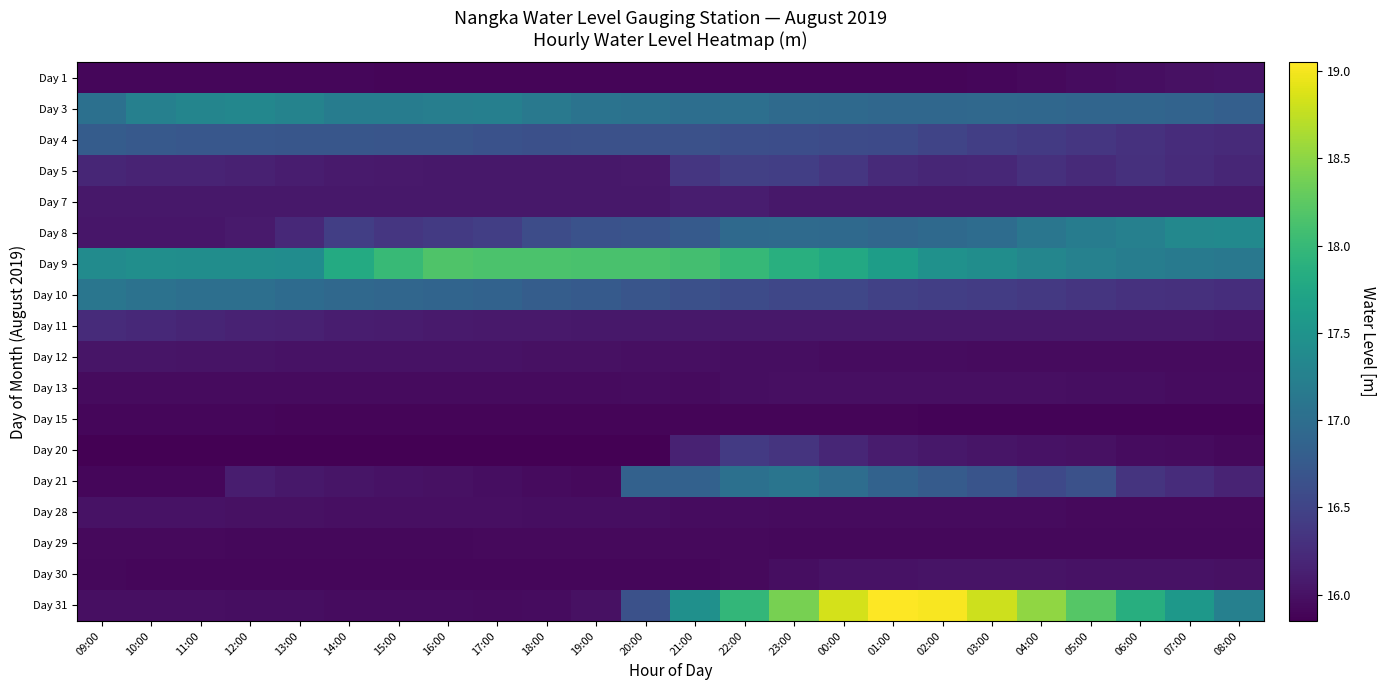

Reading right to left, list all the values displayed in this chart.

Day 1: 08:00=16.0	07:00=16.0	06:00=16.0	05:00=16.0	04:00=15.9	03:00=15.9	02:00=15.9	01:00=15.9	00:00=15.9	23:00=15.9	22:00=15.9	21:00=15.9	20:00=15.9	19:00=15.9	18:00=15.9	17:00=15.9	16:00=15.9	15:00=15.9	14:00=15.9	13:00=15.9	12:00=15.9	11:00=15.9	10:00=15.9	09:00=15.9
Day 3: 08:00=16.8	07:00=16.9	06:00=16.9	05:00=16.9	04:00=16.9	03:00=16.9	02:00=16.9	01:00=16.9	00:00=16.9	23:00=17.0	22:00=17.0	21:00=17.0	20:00=17.0	19:00=17.1	18:00=17.1	17:00=17.2	16:00=17.2	15:00=17.2	14:00=17.2	13:00=17.3	12:00=17.3	11:00=17.3	10:00=17.2	09:00=17.0
Day 4: 08:00=16.2	07:00=16.3	06:00=16.3	05:00=16.4	04:00=16.4	03:00=16.4	02:00=16.5	01:00=16.6	00:00=16.6	23:00=16.6	22:00=16.6	21:00=16.6	20:00=16.6	19:00=16.6	18:00=16.6	17:00=16.7	16:00=16.7	15:00=16.7	14:00=16.7	13:00=16.7	12:00=16.7	11:00=16.7	10:00=16.7	09:00=16.8
Day 5: 08:00=16.2	07:00=16.2	06:00=16.3	05:00=16.2	04:00=16.3	03:00=16.2	02:00=16.2	01:00=16.2	00:00=16.4	23:00=16.4	22:00=16.5	21:00=16.4	20:00=16.1	19:00=16.1	18:00=16.1	17:00=16.1	16:00=16.1	15:00=16.1	14:00=16.1	13:00=16.1	12:00=16.1	11:00=16.2	10:00=16.2	09:00=16.2
Day 7: 08:00=16.1	07:00=16.1	06:00=16.1	05:00=16.1	04:00=16.1	03:00=16.1	02:00=16.1	01:00=16.1	00:00=16.1	23:00=16.1	22:00=16.1	21:00=16.1	20:00=16.1	19:00=16.1	18:00=16.1	17:00=16.1	16:00=16.1	15:00=16.1	14:00=16.1	13:00=16.1	12:00=16.1	11:00=16.1	10:00=16.1	09:00=16.1
Day 8: 08:00=17.4	07:00=17.3	06:00=17.2	05:00=17.2	04:00=17.1	03:00=17.0	02:00=16.9	01:00=16.9	00:00=16.9	23:00=17.0	22:00=16.9	21:00=16.8	20:00=16.7	19:00=16.7	18:00=16.6	17:00=16.4	16:00=16.4	15:00=16.4	14:00=16.4	13:00=16.2	12:00=16.1	11:00=16.0	10:00=16.0	09:00=16.0
Day 9: 08:00=17.1	07:00=17.2	06:00=17.2	05:00=17.3	04:00=17.3	03:00=17.4	02:00=17.5	01:00=17.6	00:00=17.8	23:00=17.9	22:00=18.0	21:00=18.1	20:00=18.1	19:00=18.1	18:00=18.1	17:00=18.1	16:00=18.2	15:00=18.0	14:00=17.8	13:00=17.4	12:00=17.4	11:00=17.4	10:00=17.4	09:00=17.4
Day 10: 08:00=16.3	07:00=16.3	06:00=16.3	05:00=16.3	04:00=16.4	03:00=16.4	02:00=16.4	01:00=16.5	00:00=16.5	23:00=16.5	22:00=16.6	21:00=16.6	20:00=16.7	19:00=16.8	18:00=16.8	17:00=16.9	16:00=16.9	15:00=16.9	14:00=16.9	13:00=17.0	12:00=17.0	11:00=17.0	10:00=17.1	09:00=17.1
Day 11: 08:00=16.0	07:00=16.1	06:00=16.1	05:00=16.1	04:00=16.1	03:00=16.1	02:00=16.1	01:00=16.1	00:00=16.1	23:00=16.1	22:00=16.1	21:00=16.1	20:00=16.1	19:00=16.1	18:00=16.1	17:00=16.1	16:00=16.1	15:00=16.1	14:00=16.1	13:00=16.1	12:00=16.2	11:00=16.2	10:00=16.2	09:00=16.2
Day 12: 08:00=15.9	07:00=15.9	06:00=15.9	05:00=15.9	04:00=15.9	03:00=15.9	02:00=16.0	01:00=16.0	00:00=16.0	23:00=16.0	22:00=16.0	21:00=16.0	20:00=16.0	19:00=16.0	18:00=16.0	17:00=16.0	16:00=16.0	15:00=16.0	14:00=16.0	13:00=16.0	12:00=16.0	11:00=16.0	10:00=16.0	09:00=16.0
Day 13: 08:00=16.0	07:00=16.0	06:00=16.0	05:00=16.0	04:00=16.0	03:00=16.0	02:00=16.0	01:00=16.0	00:00=16.0	23:00=16.0	22:00=16.0	21:00=15.9	20:00=16.0	19:00=15.9	18:00=15.9	17:00=15.9	16:00=15.9	15:00=15.9	14:00=15.9	13:00=15.9	12:00=15.9	11:00=15.9	10:00=15.9	09:00=15.9
Day 15: 08:00=15.9	07:00=15.9	06:00=15.9	05:00=15.9	04:00=15.9	03:00=15.9	02:00=15.9	01:00=15.9	00:00=15.9	23:00=15.9	22:00=15.9	21:00=15.9	20:00=15.9	19:00=15.9	18:00=15.9	17:00=15.9	16:00=15.9	15:00=15.9	14:00=15.9	13:00=15.9	12:00=15.9	11:00=15.9	10:00=15.9	09:00=15.9
Day 20: 08:00=15.9	07:00=15.9	06:00=16.0	05:00=16.0	04:00=16.0	03:00=16.0	02:00=16.1	01:00=16.1	00:00=16.2	23:00=16.3	22:00=16.4	21:00=16.2	20:00=15.8	19:00=15.8	18:00=15.8	17:00=15.8	16:00=15.8	15:00=15.8	14:00=15.8	13:00=15.8	12:00=15.8	11:00=15.8	10:00=15.8	09:00=15.8
Day 21: 08:00=16.2	07:00=16.2	06:00=16.3	05:00=16.6	04:00=16.6	03:00=16.7	02:00=16.8	01:00=16.9	00:00=17.0	23:00=17.1	22:00=17.0	21:00=16.8	20:00=16.8	19:00=15.9	18:00=15.9	17:00=16.0	16:00=16.0	15:00=16.0	14:00=16.0	13:00=16.1	12:00=16.1	11:00=15.9	10:00=15.9	09:00=15.9
Day 28: 08:00=15.9	07:00=15.9	06:00=15.9	05:00=15.9	04:00=15.9	03:00=15.9	02:00=15.9	01:00=15.9	00:00=15.9	23:00=15.9	22:00=16.0	21:00=16.0	20:00=16.0	19:00=16.0	18:00=16.0	17:00=16.0	16:00=16.0	15:00=16.0	14:00=16.0	13:00=16.0	12:00=16.0	11:00=16.0	10:00=16.0	09:00=16.0
Day 29: 08:00=15.9	07:00=15.9	06:00=15.9	05:00=15.9	04:00=15.9	03:00=15.9	02:00=15.9	01:00=15.9	00:00=15.9	23:00=15.9	22:00=15.9	21:00=15.9	20:00=15.9	19:00=15.9	18:00=15.9	17:00=15.9	16:00=15.9	15:00=15.9	14:00=15.9	13:00=15.9	12:00=15.9	11:00=15.9	10:00=15.9	09:00=15.9
Day 30: 08:00=16.0	07:00=16.0	06:00=16.0	05:00=16.0	04:00=16.0	03:00=16.0	02:00=16.0	01:00=16.0	00:00=16.0	23:00=16.0	22:00=15.9	21:00=15.9	20:00=15.9	19:00=15.9	18:00=15.9	17:00=15.9	16:00=15.9	15:00=15.9	14:00=15.9	13:00=15.9	12:00=15.9	11:00=15.9	10:00=15.9	09:00=15.9
Day 31: 08:00=17.2	07:00=17.6	06:00=17.9	05:00=18.2	04:00=18.5	03:00=18.8	02:00=19.0	01:00=19.1	00:00=18.8	23:00=18.4	22:00=18.0	21:00=17.5	20:00=16.6	19:00=16.0	18:00=16.0	17:00=15.9	16:00=16.0	15:00=16.0	14:00=16.0	13:00=16.0	12:00=16.0	11:00=16.0	10:00=16.0	09:00=16.0